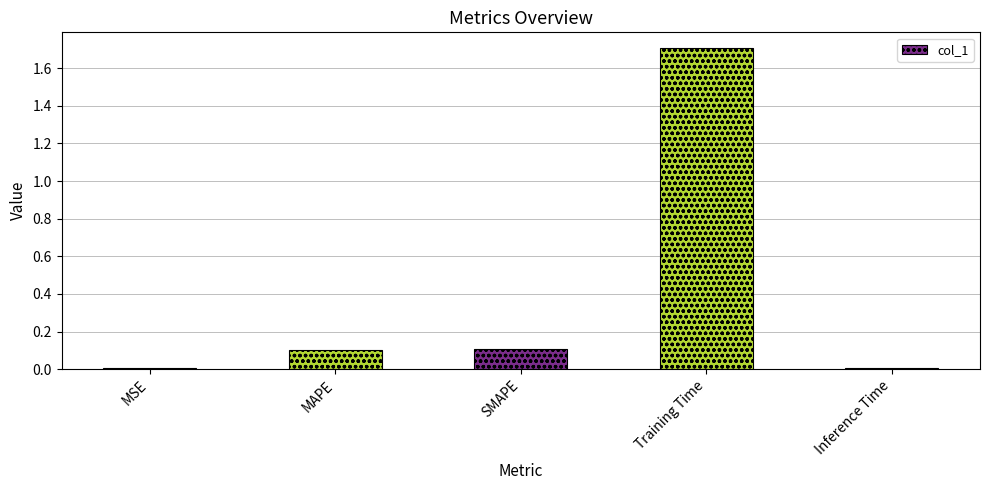

What position from the left is MSE?

1